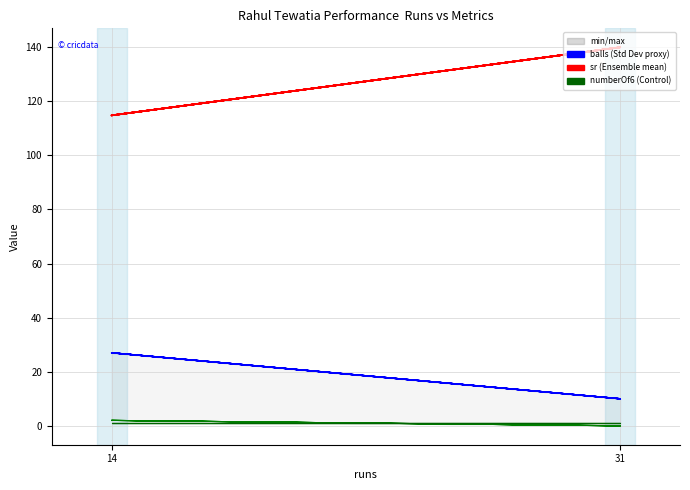

At which category is the sum across all series the highest?

31